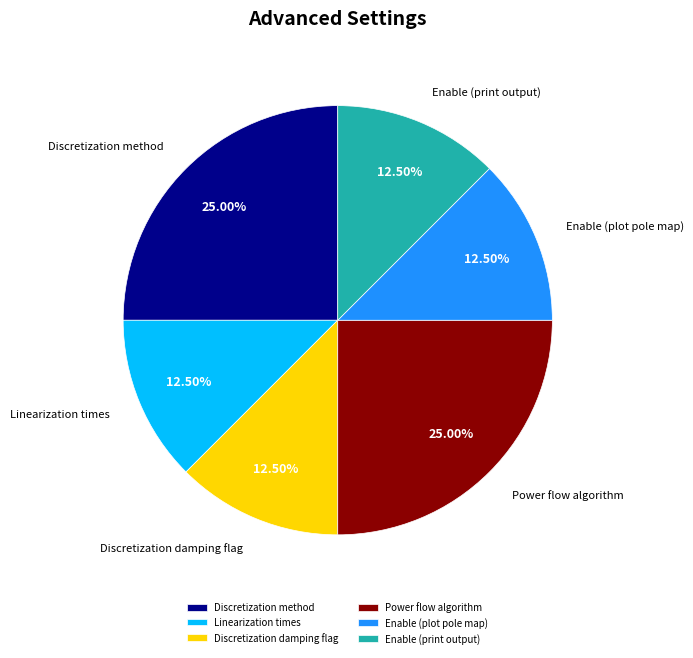

Combined, do Enable (plot pole map) and Discretization method account for over 50%?

No